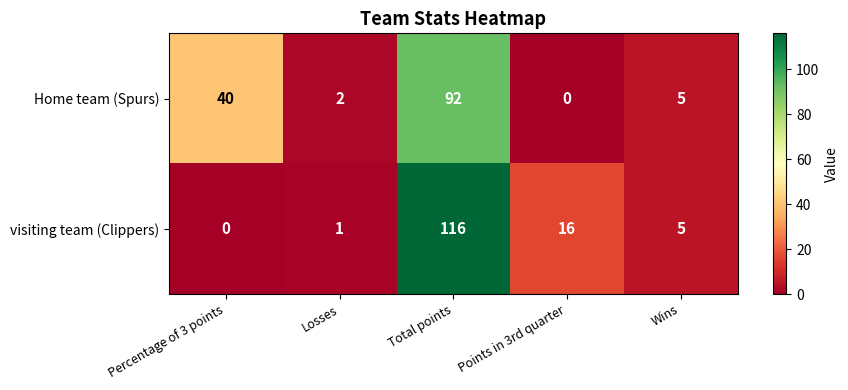

Is it true that Home team (Spurs) equals 71 at Percentage of 3 points?

False